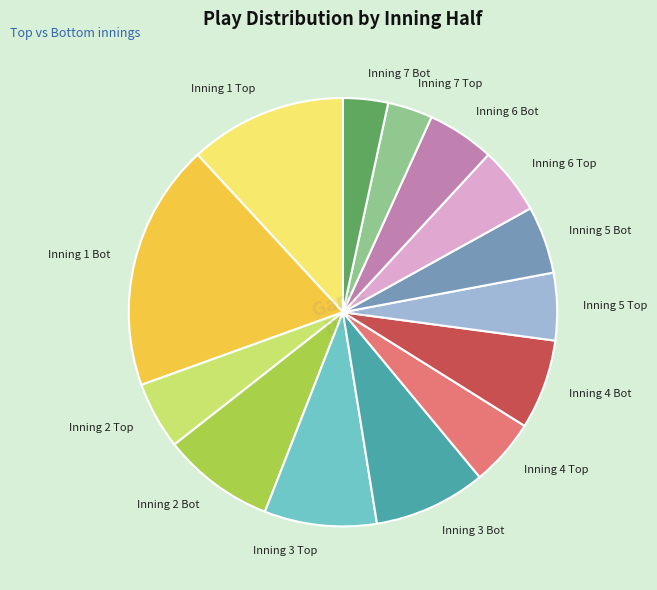

How many slices are in this pie chart?

14